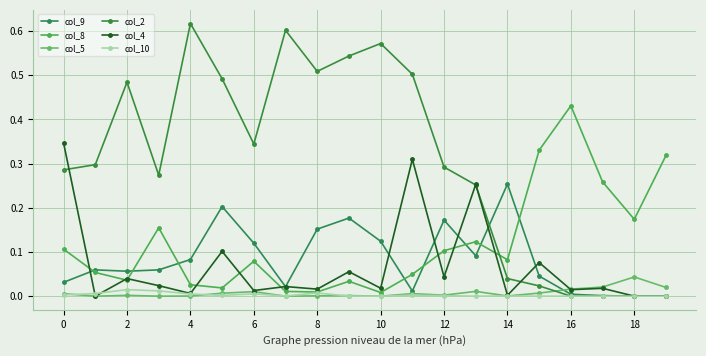

How many lines are shown in the chart?

6